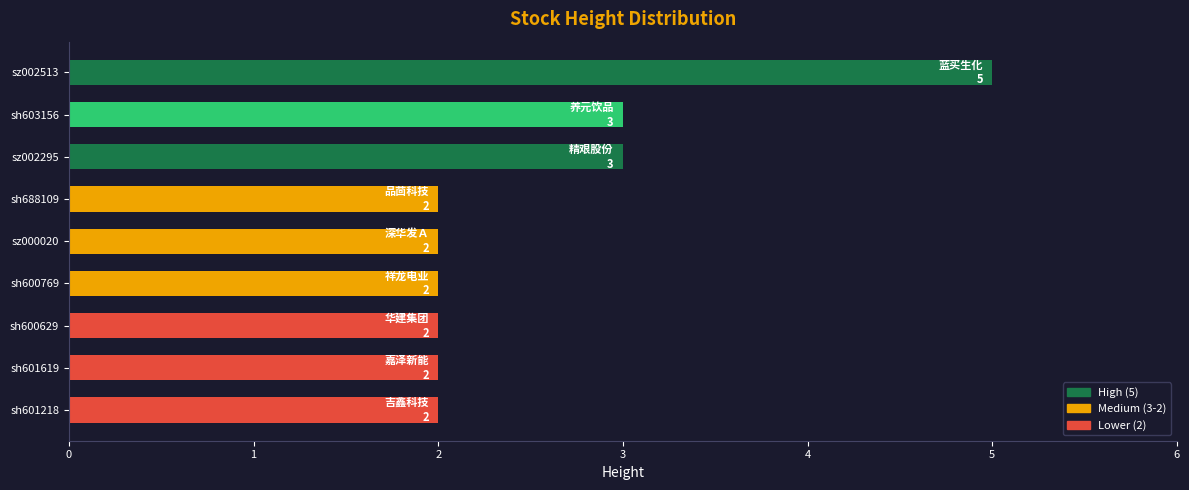

Reading bottom to top, extract all data points from this chart.

2	2	2	2	2	2	3	3	5